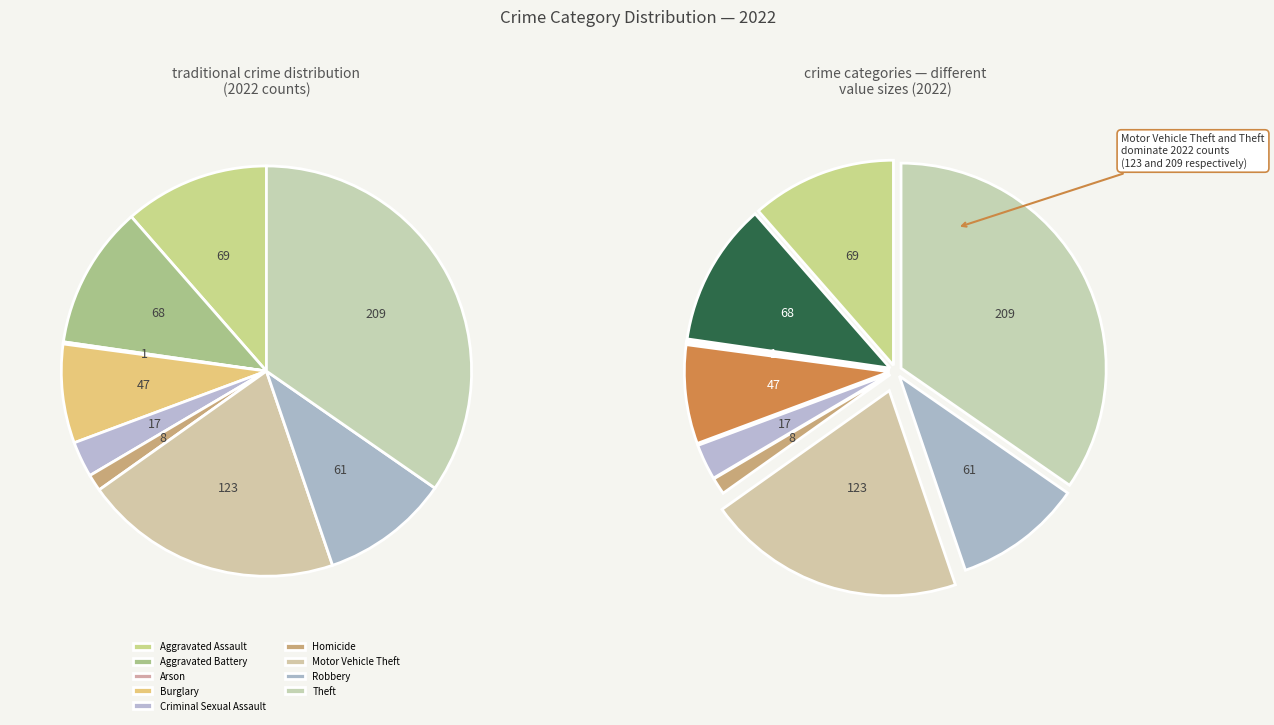

To the nearest percent, what is the difference between the largest and smallest slice percentages?

34%